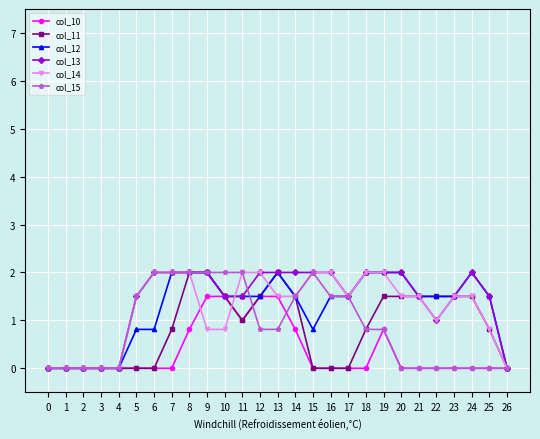

What is the difference between the highest and lowest values at 8?

1.2